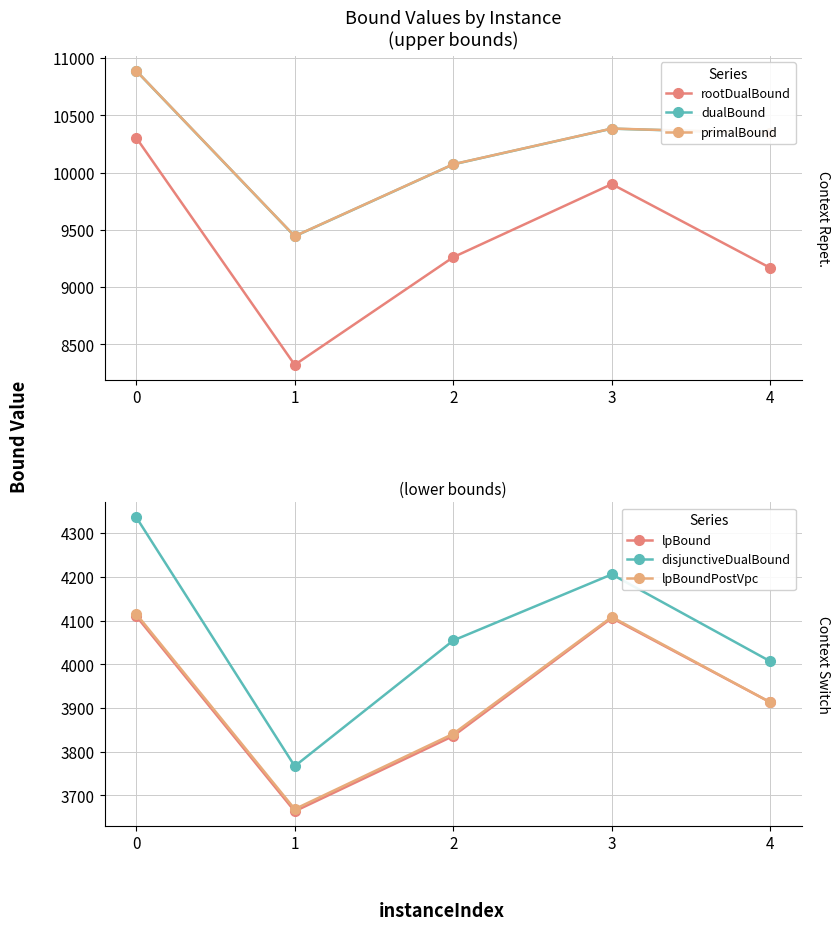

How many distinct data groups are displayed?

6